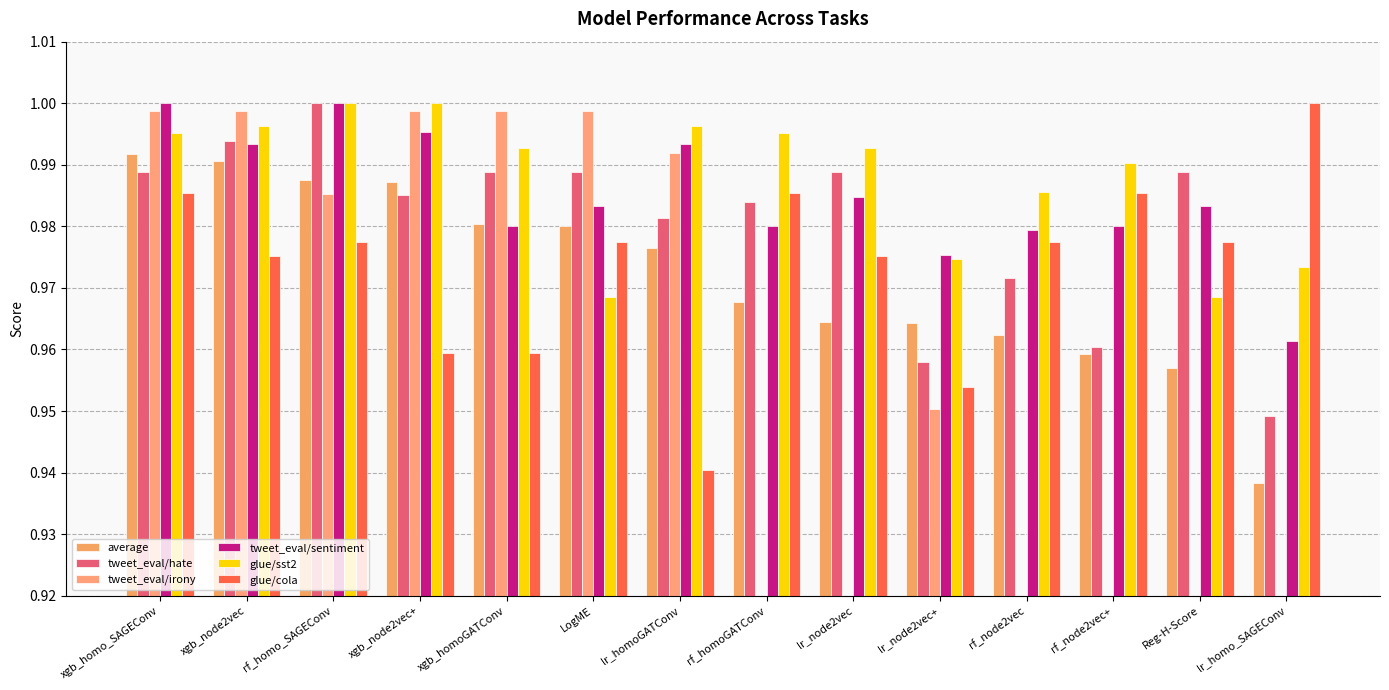

Which series has the widest spread of values?

tweet_eval/irony